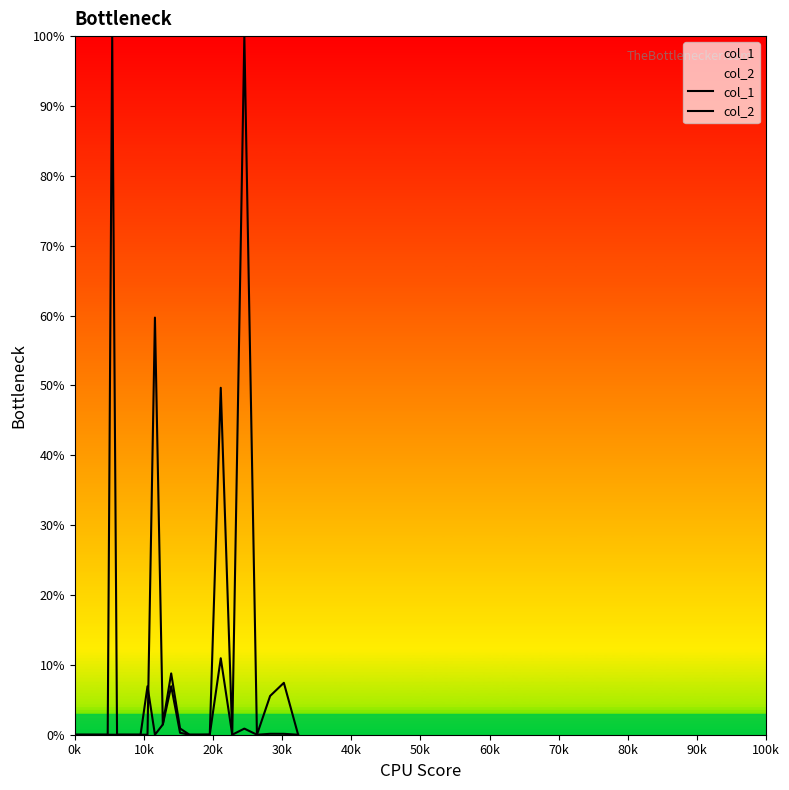

Is this an area chart (filled region under the line)?

No